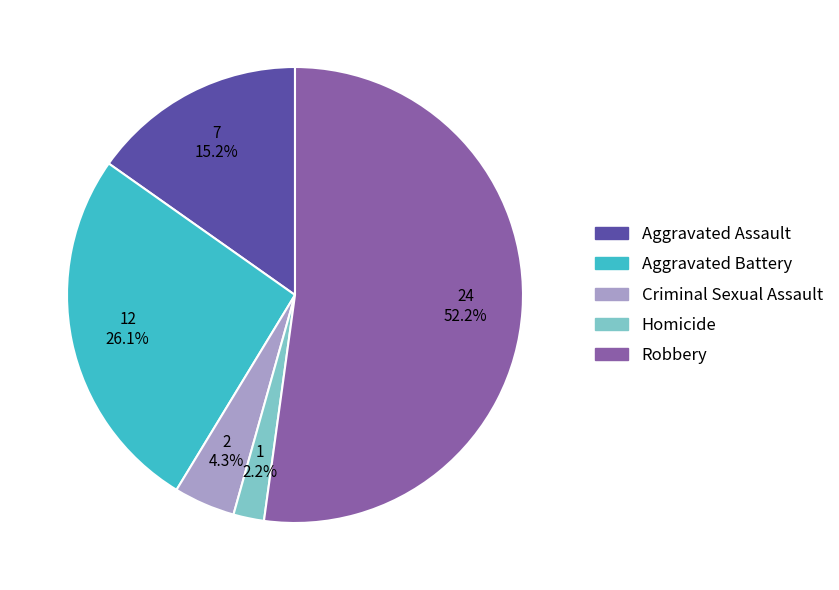

To the nearest percent, what is the combined percentage of Robbery and Homicide?

54%